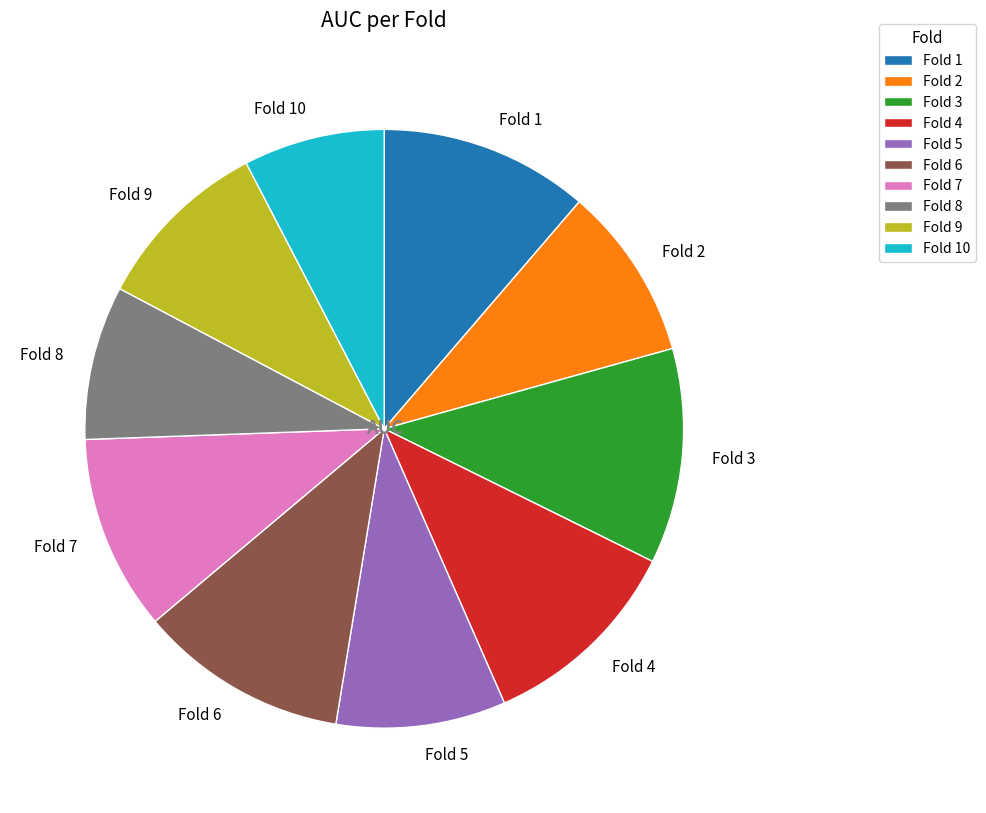

Is Fold 9 the majority of the pie?

No